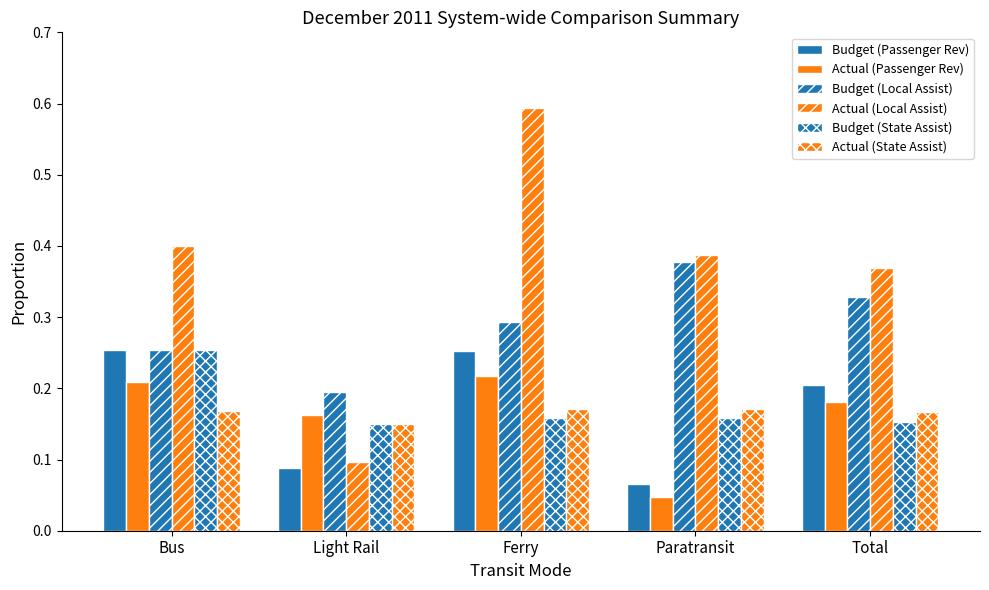

What is the value of the Actual (State Assist) bar at the 5th from the left?

0.2